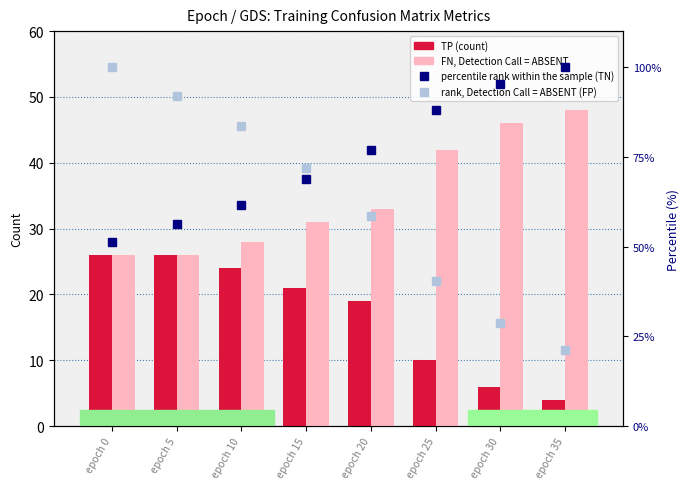

Where is FN, Detection Call = ABSENT nearest to the value 37?

epoch 20